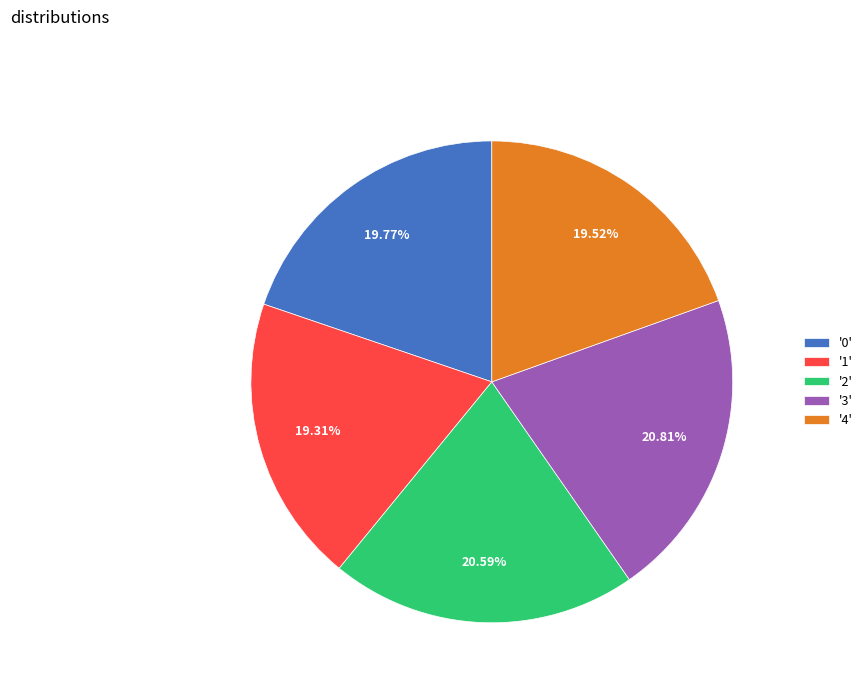

Approximately how many times larger is the value at '0' compared to '3'?

1.0